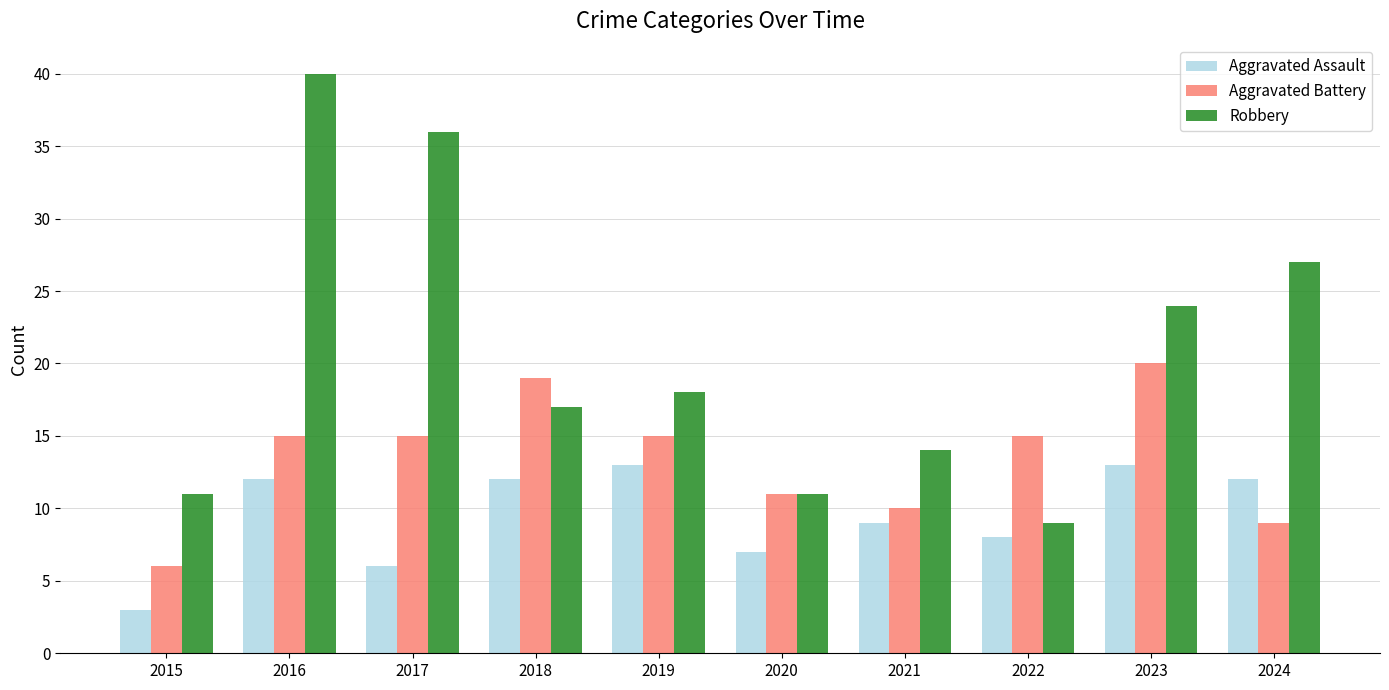

Which series has the widest spread of values?

Robbery